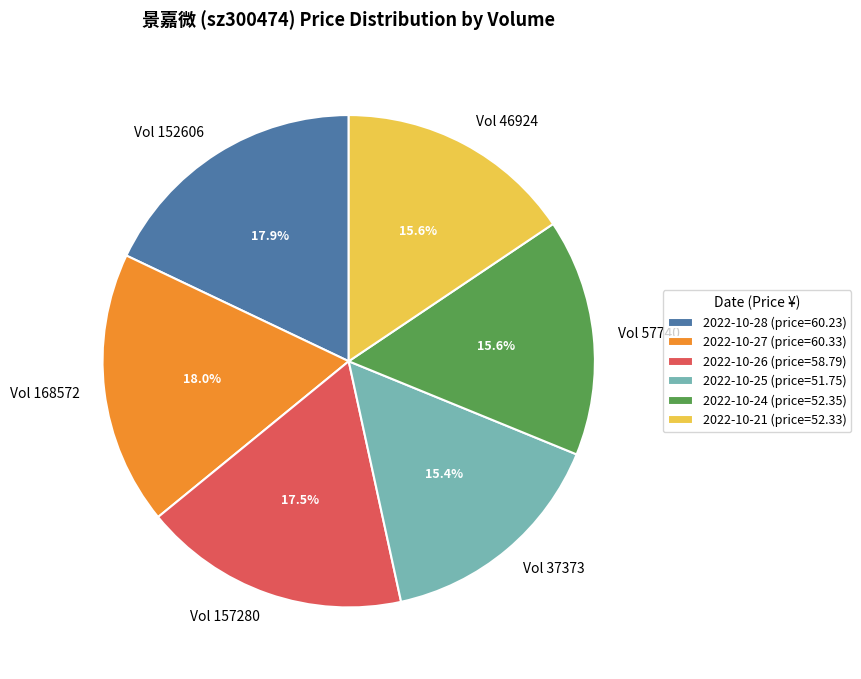

How many segments does this pie chart have?

6